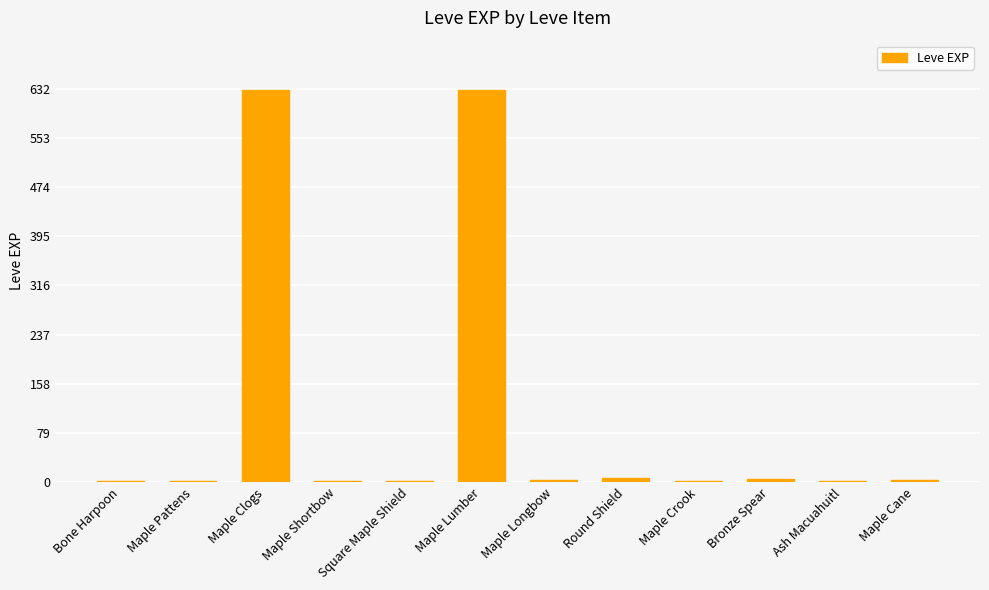

What is the maximum value shown in the chart?

630